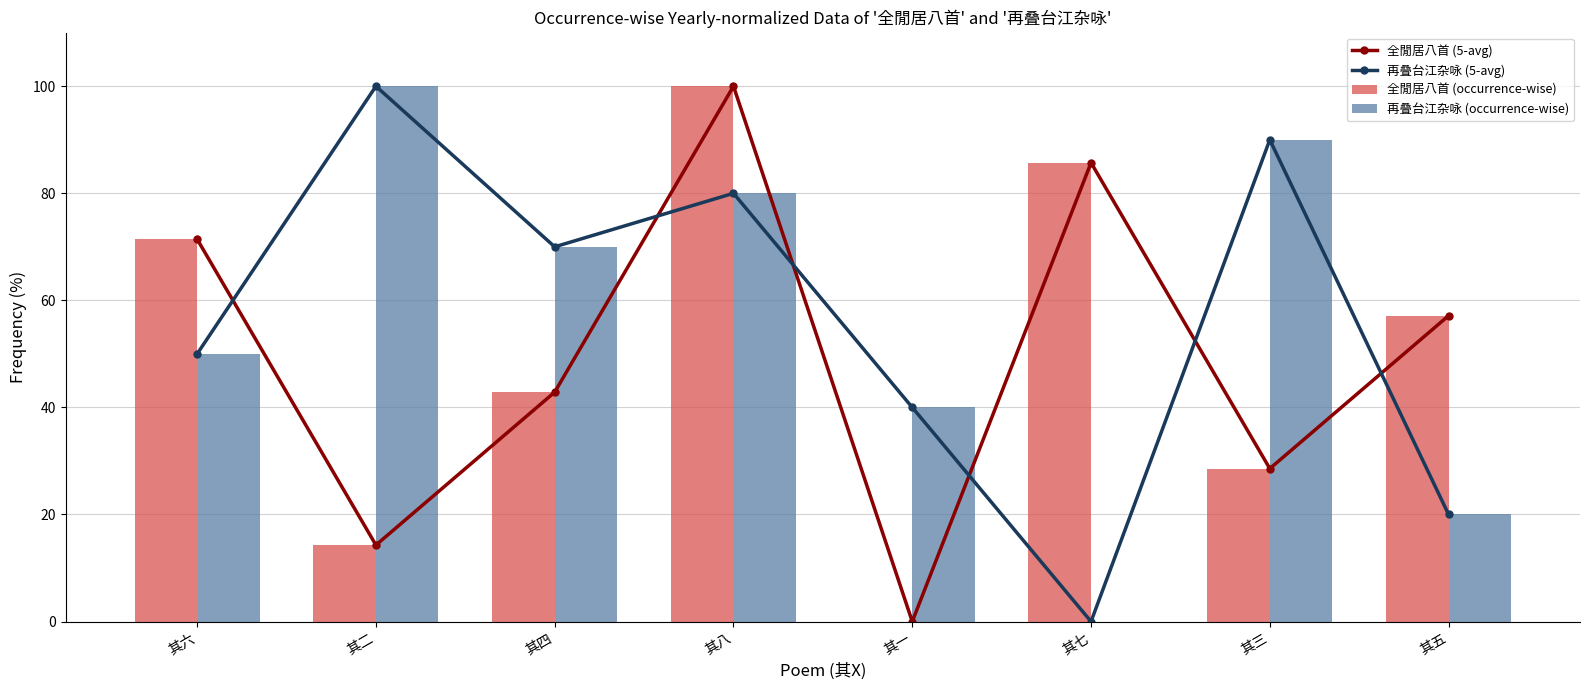

What position from the right is 其八?

5